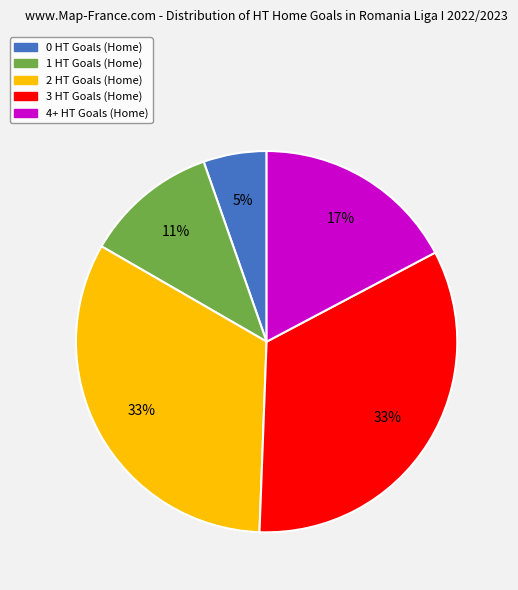

To the nearest percent, what is the average slice percentage?

20%